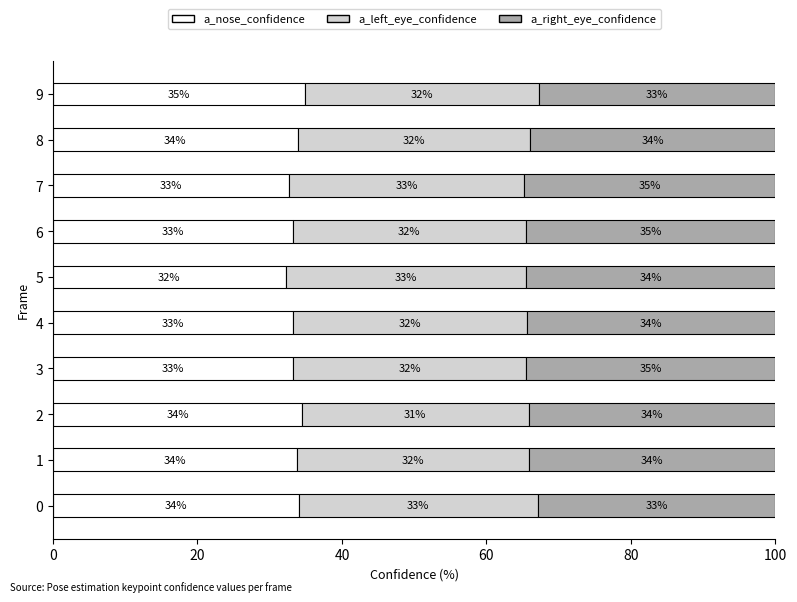

What is the maximum value for a_nose_confidence?

34.9